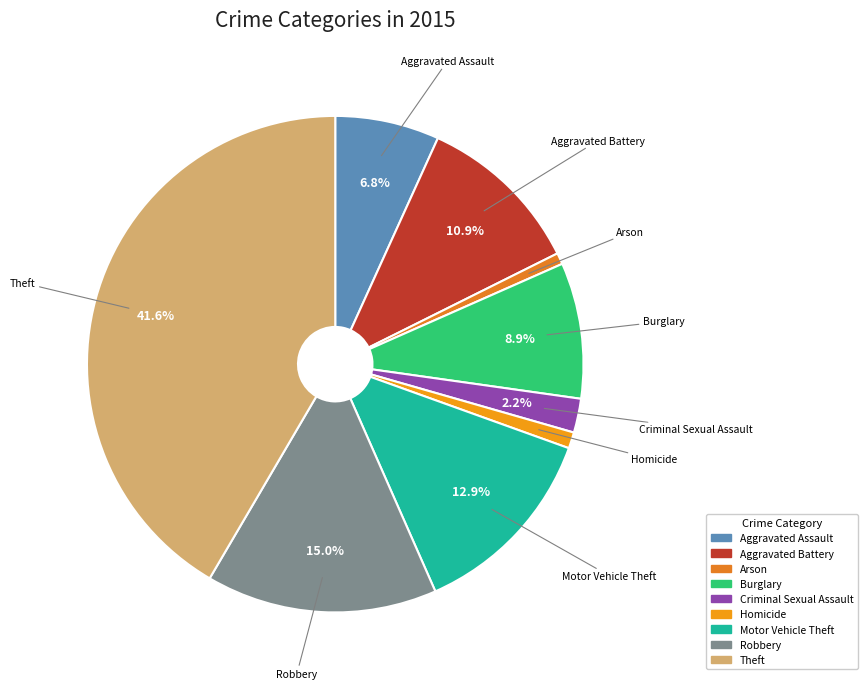

To the nearest percent, what percentage of the pie is Homicide?

1%